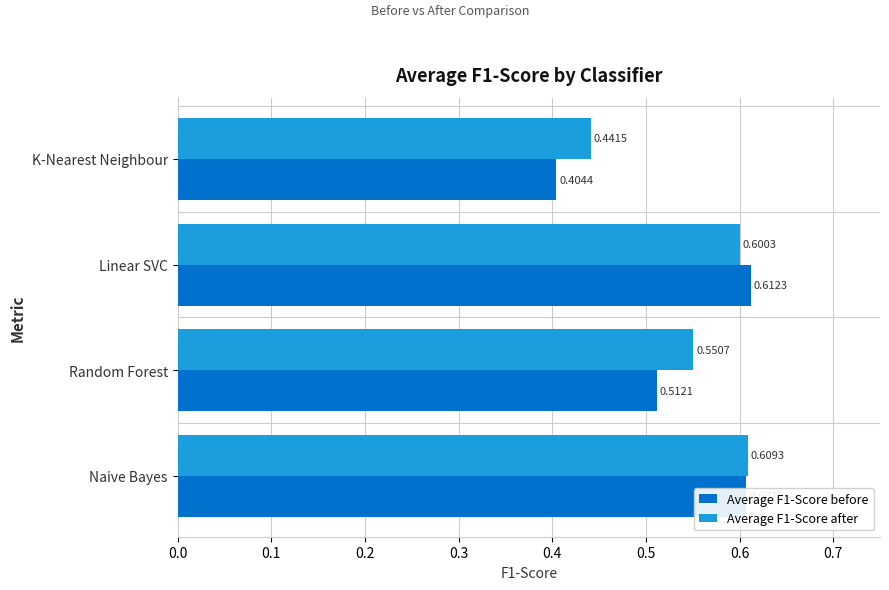

Is the value of Average F1-Score before at Naive Bayes greater than the value of Average F1-Score after at Random Forest?

Yes